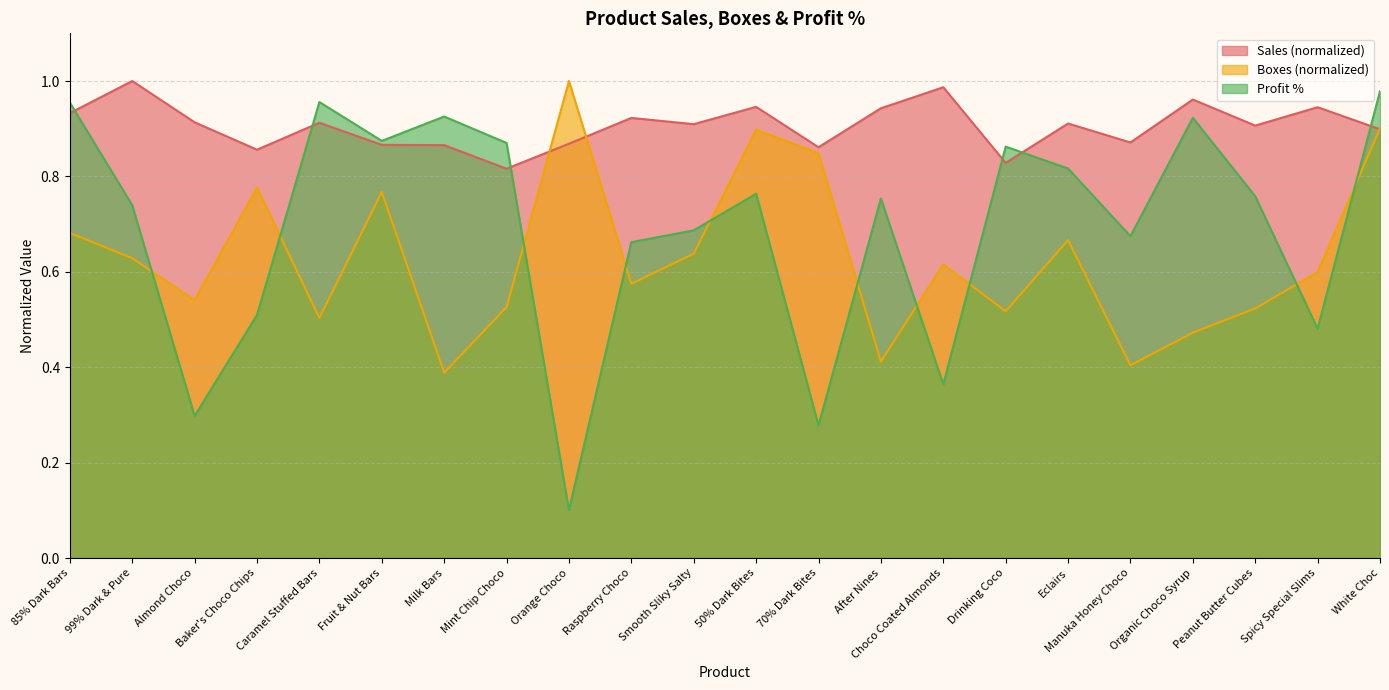

What is the spread (max minus min) of values at White Choc?

0.1